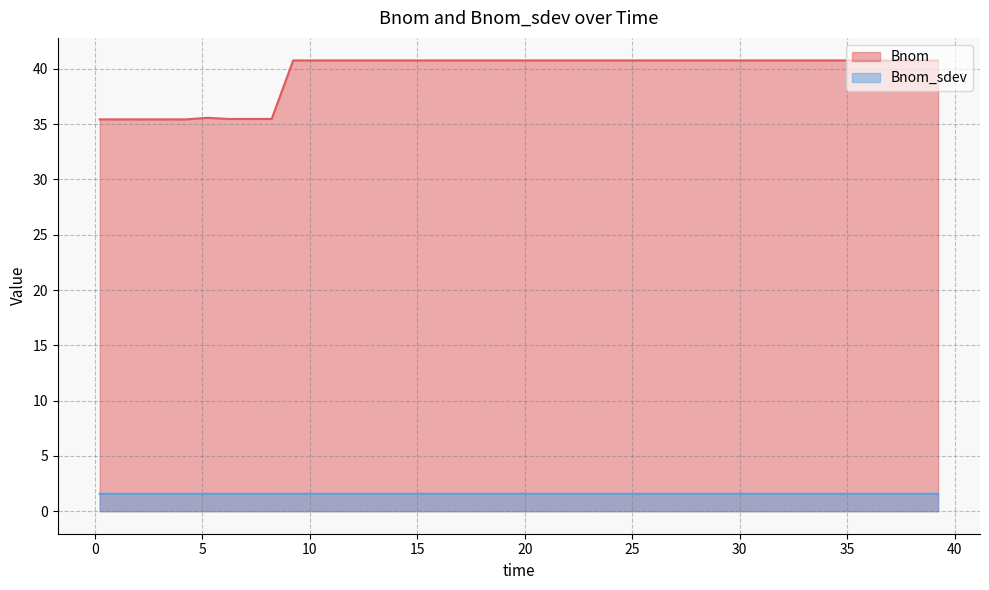

Rank the series by their average value, from highest to lowest.

Bnom, Bnom_sdev